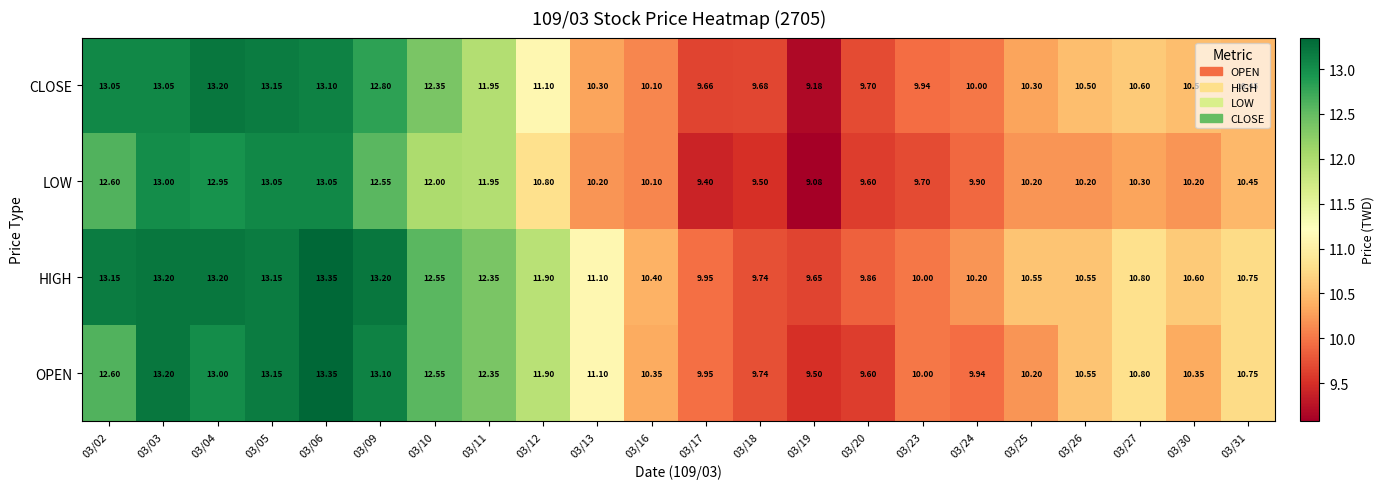

Rank the series by their average value, from lowest to highest.

LOW, CLOSE, OPEN, HIGH